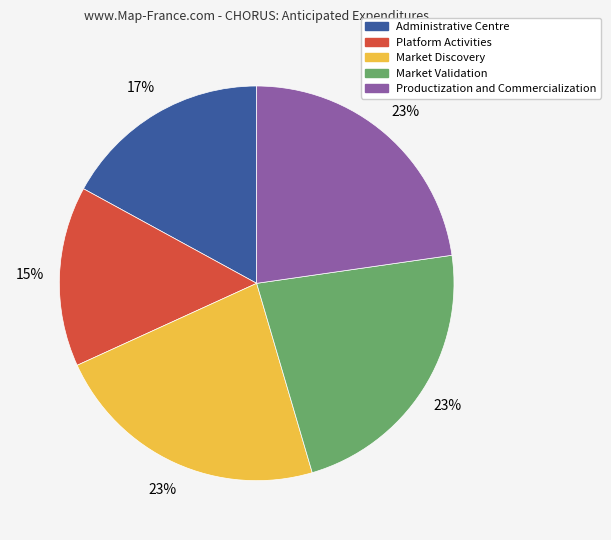

Do Platform Activities and Administrative Centre together represent more than half of the pie?

No